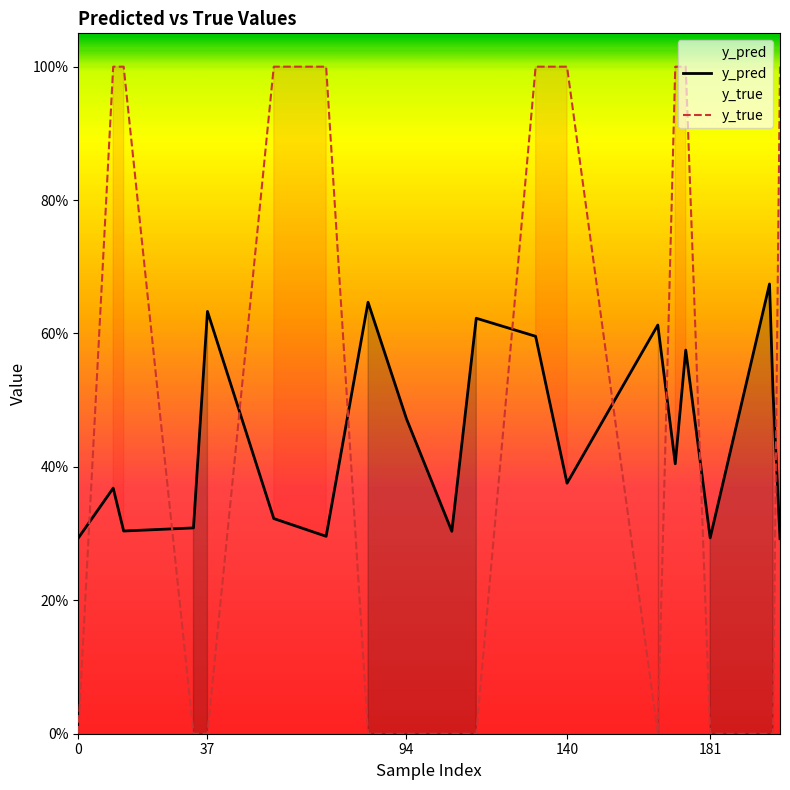

Does the chart display data point markers on the line(s)?

No